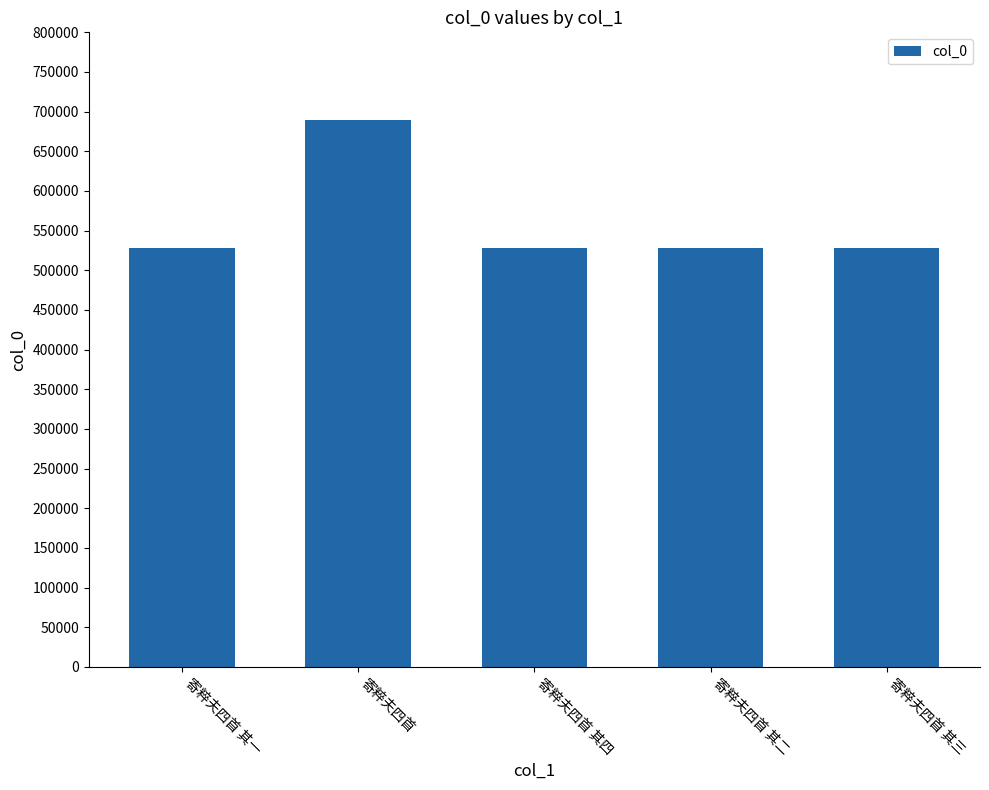

What is the sum of the values at 寄粹夫四首 其三 and 寄粹夫四首 其四?

1055149